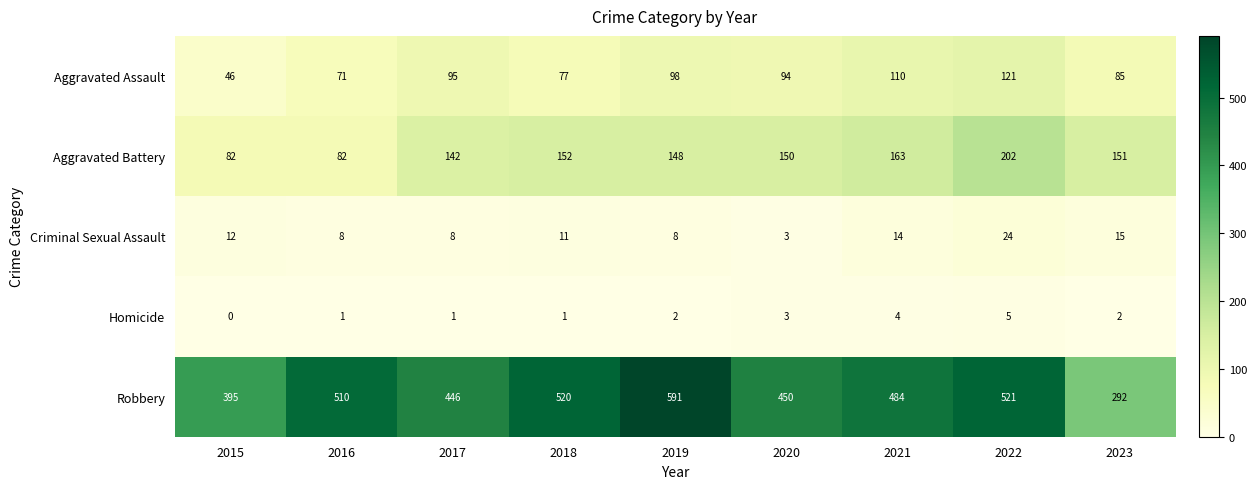

How many values in the Criminal Sexual Assault series are below 11?

4